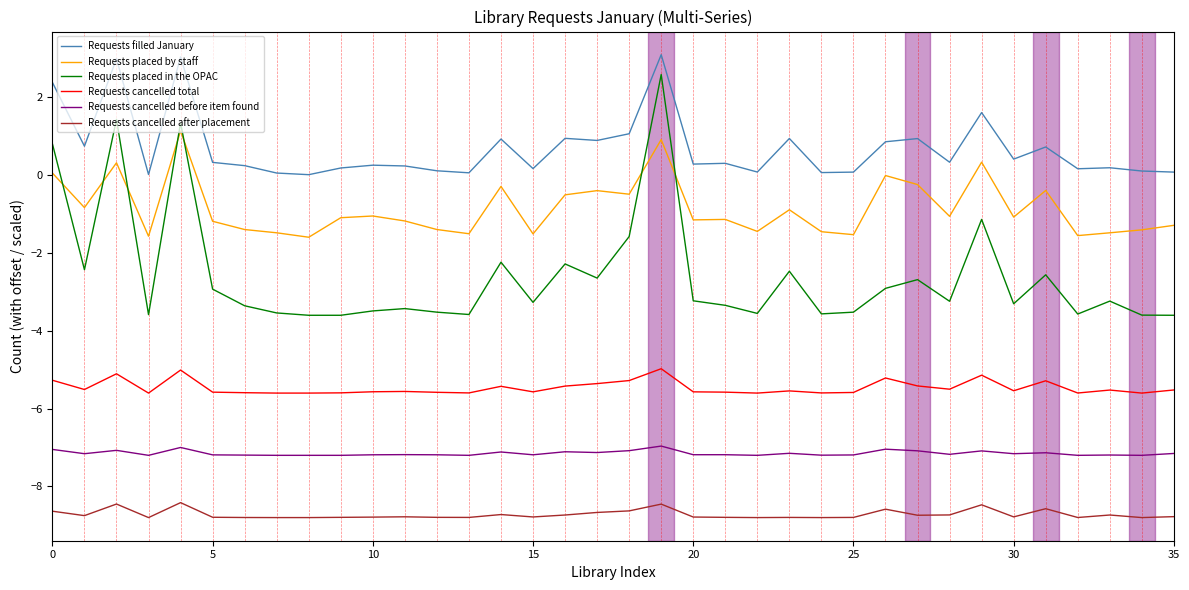

What is the highest value of the Requests placed by staff series?

1.1